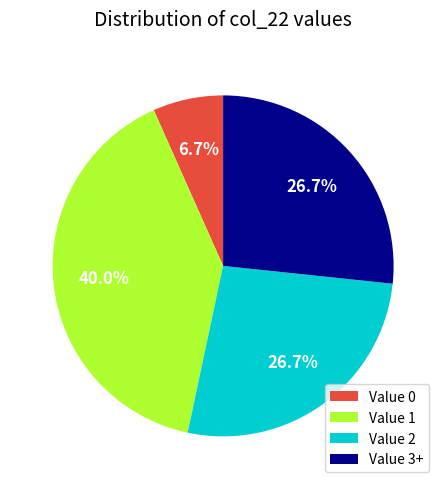

What is the ratio of the value at Value 1 to the value at Value 3+?

1.5